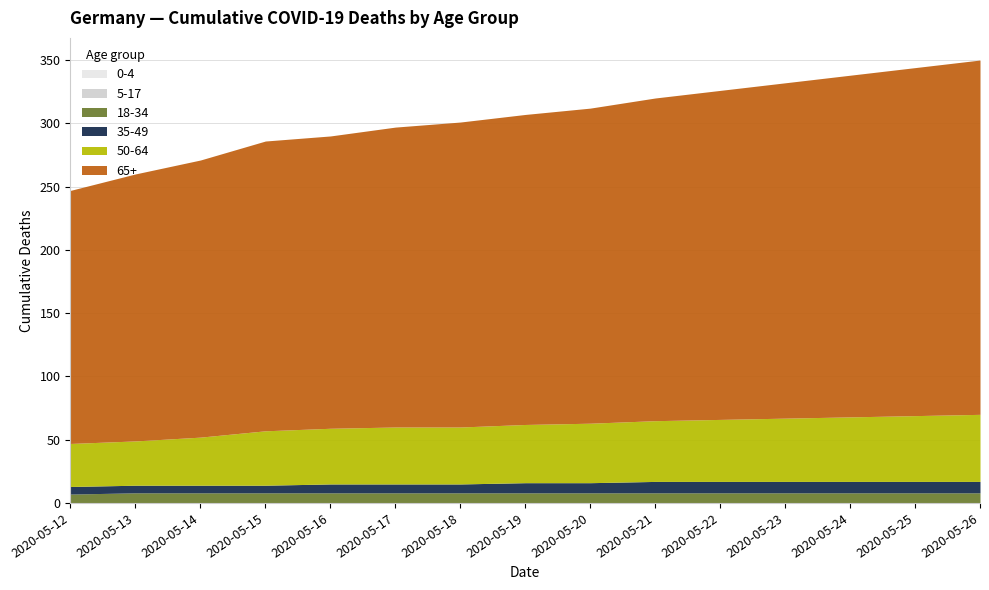

List the series in order of their peak value, lowest first.

18-34, 35-49, 50-64, 65+